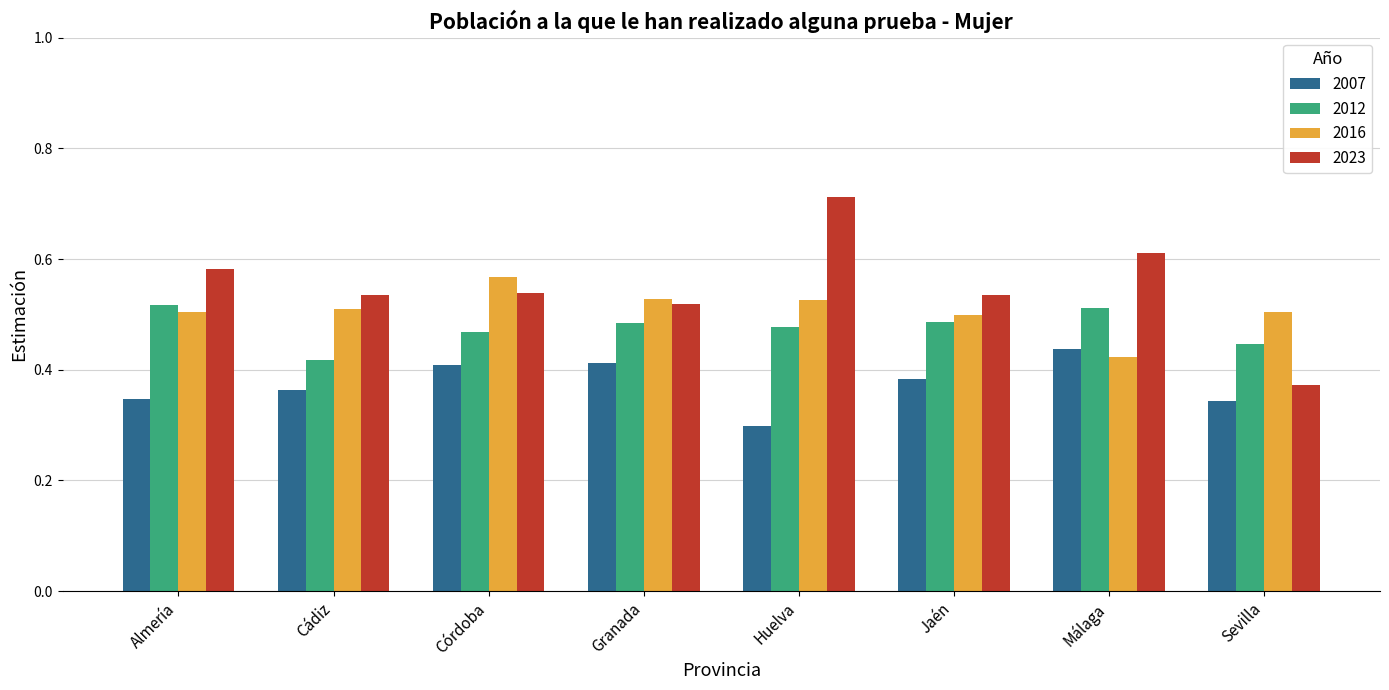

Rank the series at Huelva from lowest to highest value.

2007, 2012, 2016, 2023